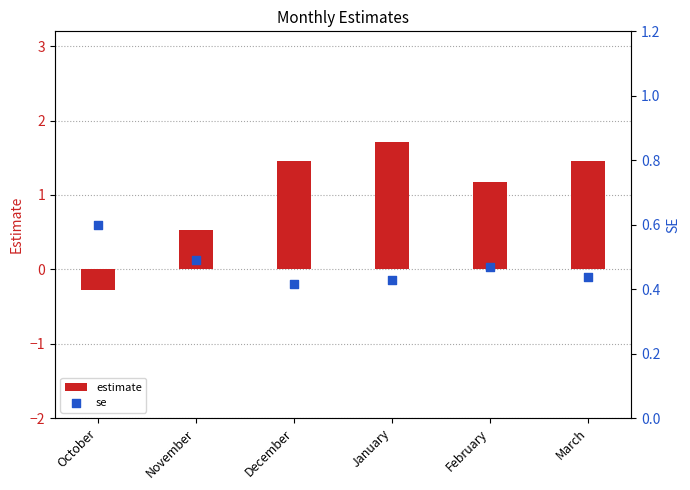

Is the value of se at November greater than the value of estimate at December?

No